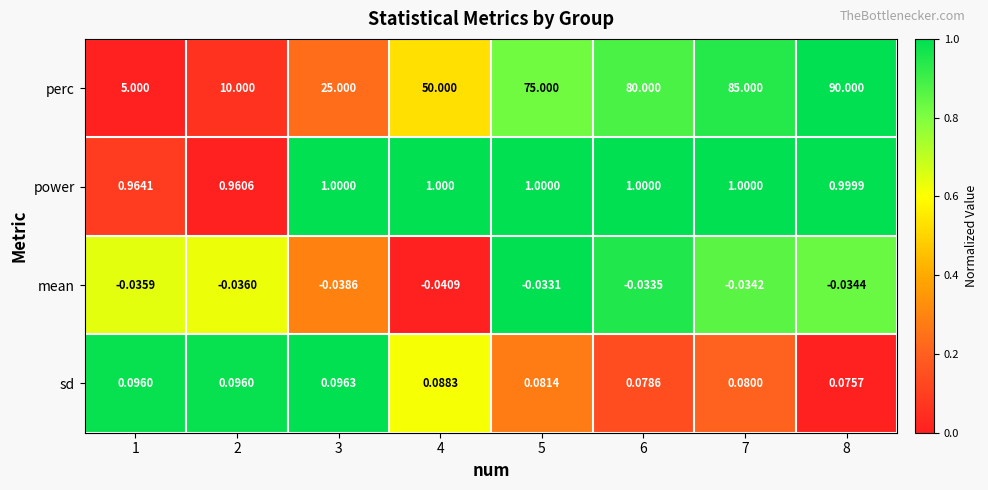

Count the number of data series in this chart.

4